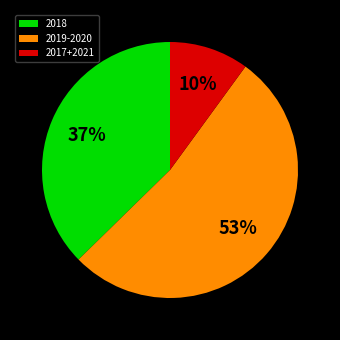

What is the smallest slice in the pie chart?

2017+2021